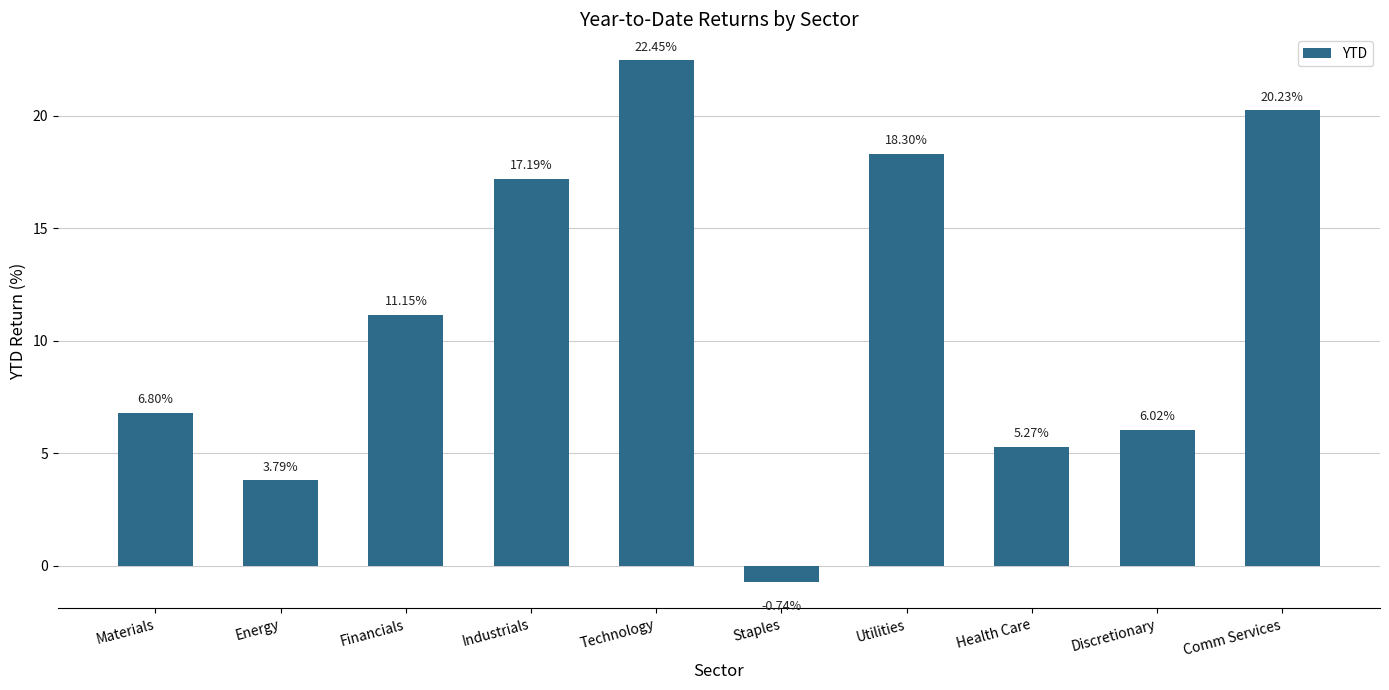

What is the approximate value at Discretionary?

6.0